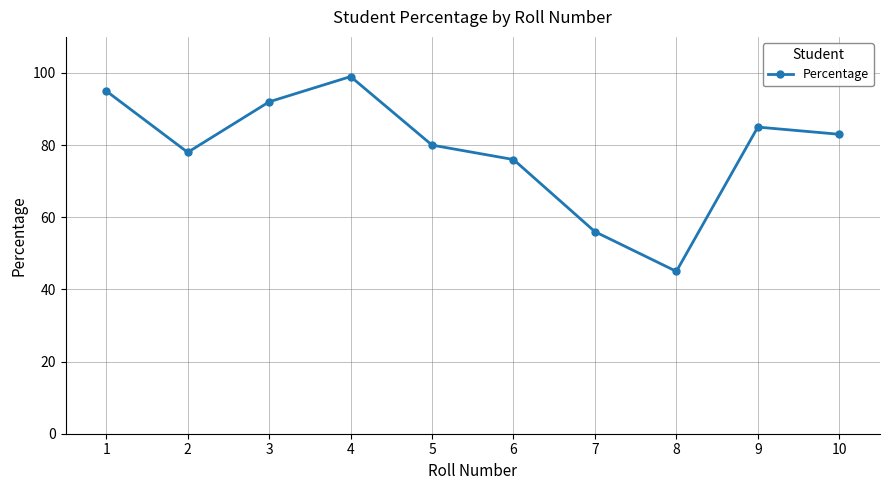

The chart shows a value of 126 at 6. True or false?

False